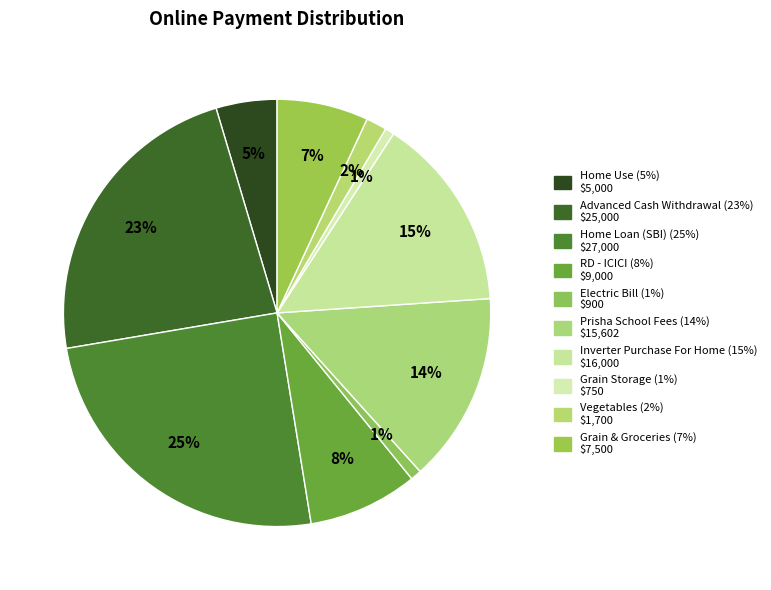

How many segments does this pie chart have?

10